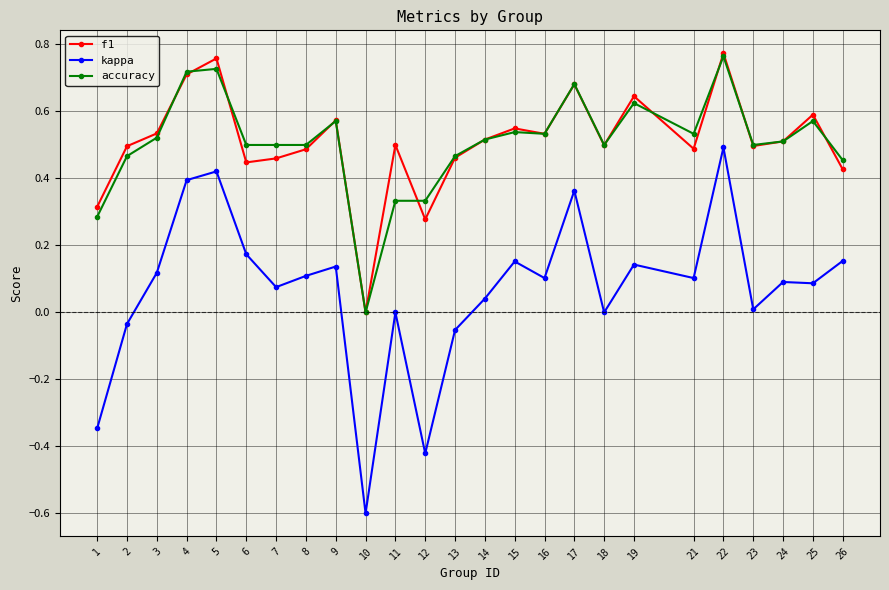

Which series has the widest spread of values?

kappa